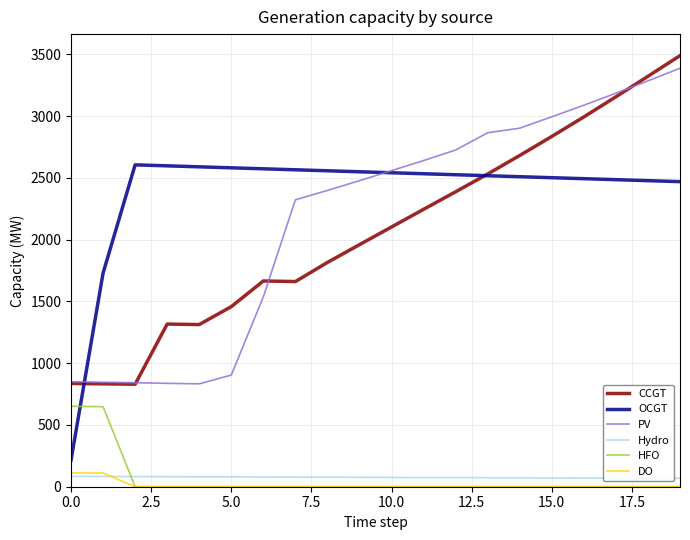

What is the minimum value for OCGT?

216